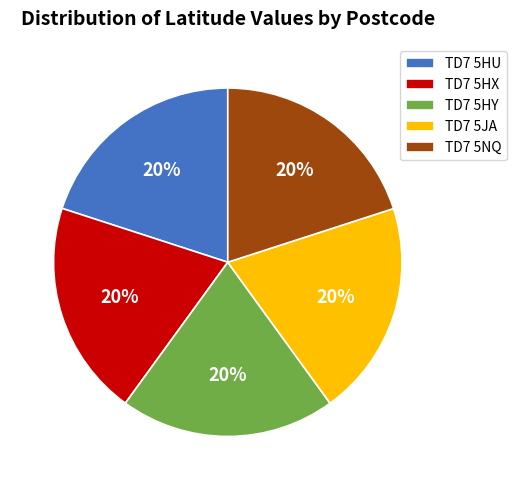

Is the sum of TD7 5HX and TD7 5NQ greater than half?

No